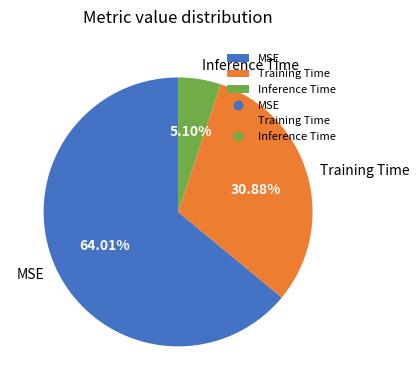

Is it true that Inference Time is 5% of the pie?

True